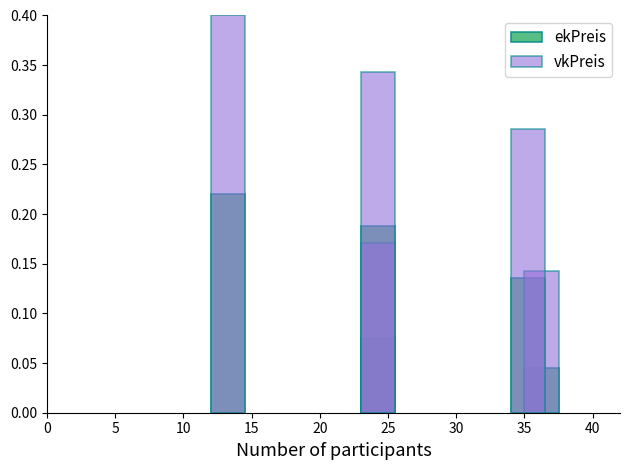

What is the difference between the maximum and minimum values in the ekPreis series?

0.2